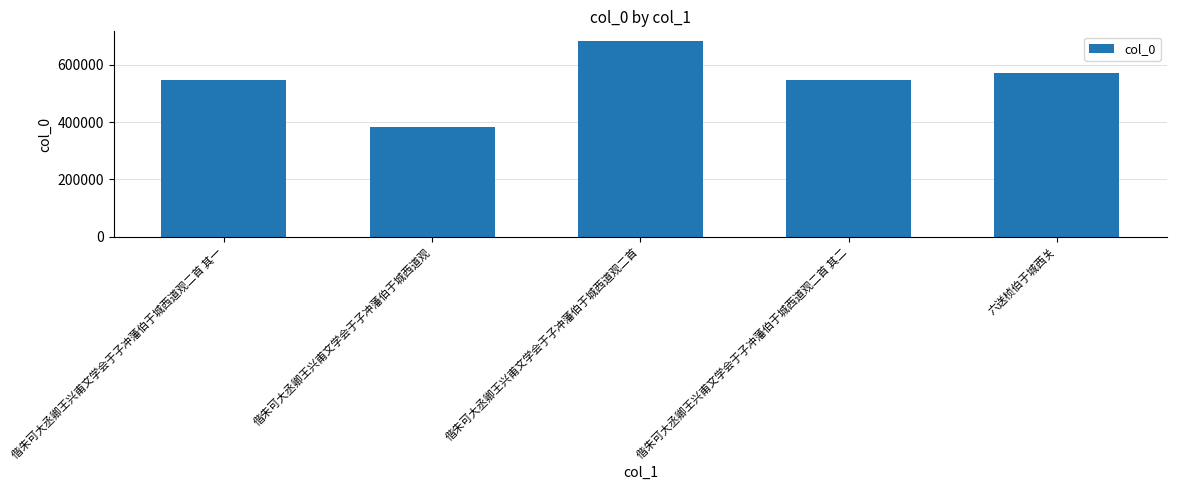

How many bars are there in total?

5